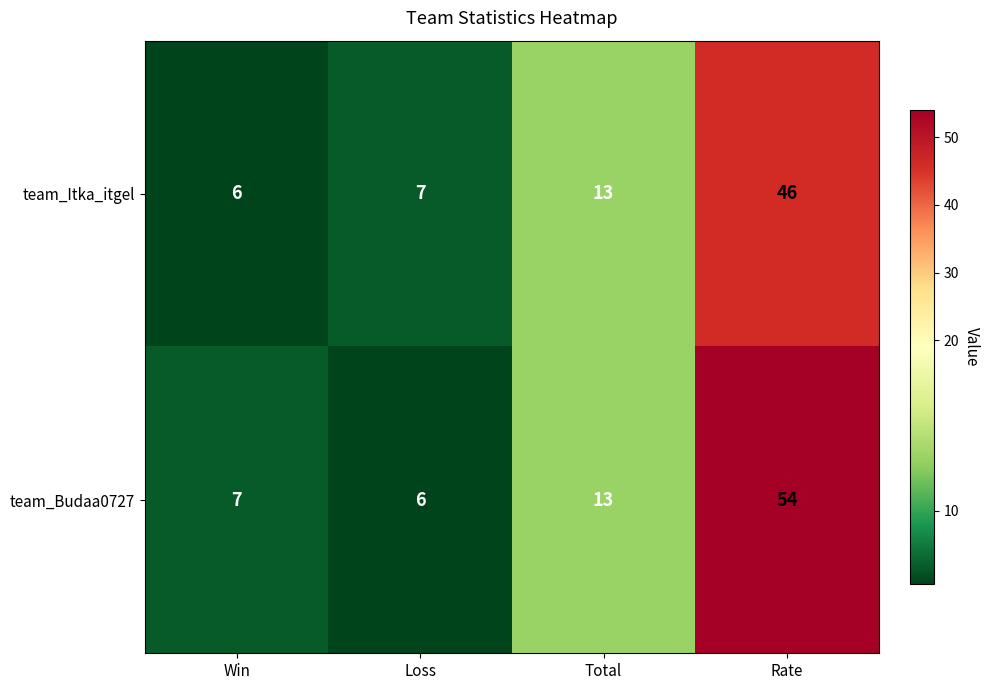

List the series in order of their peak value, highest first.

team_Budaa0727, team_Itka_itgel